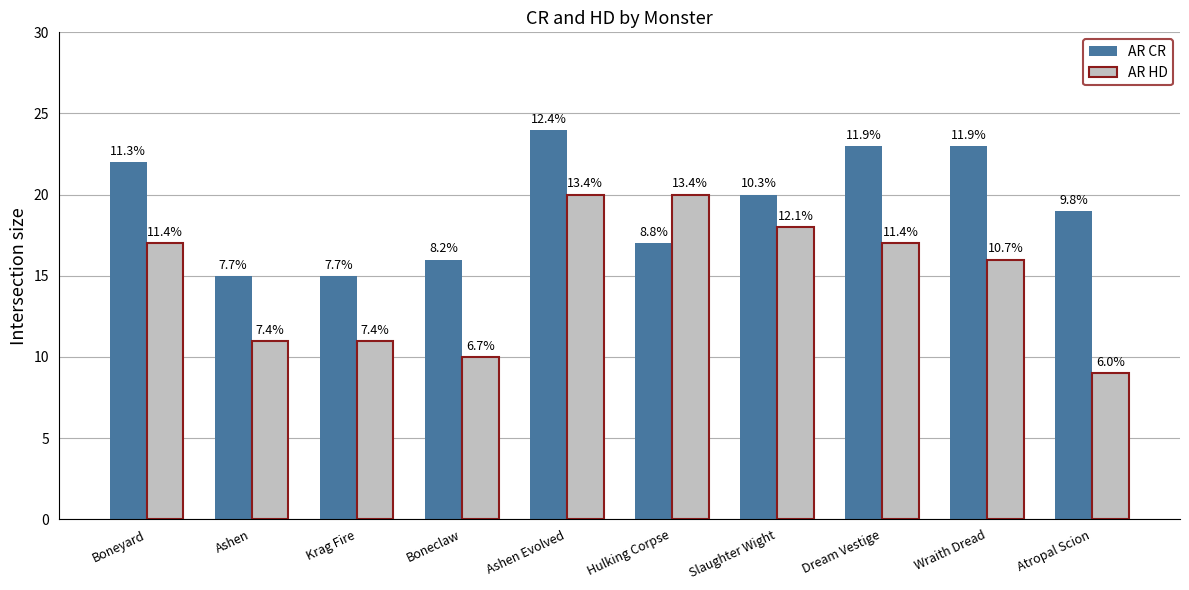

Is it true that AR HD equals 15 at Atropal Scion?

False